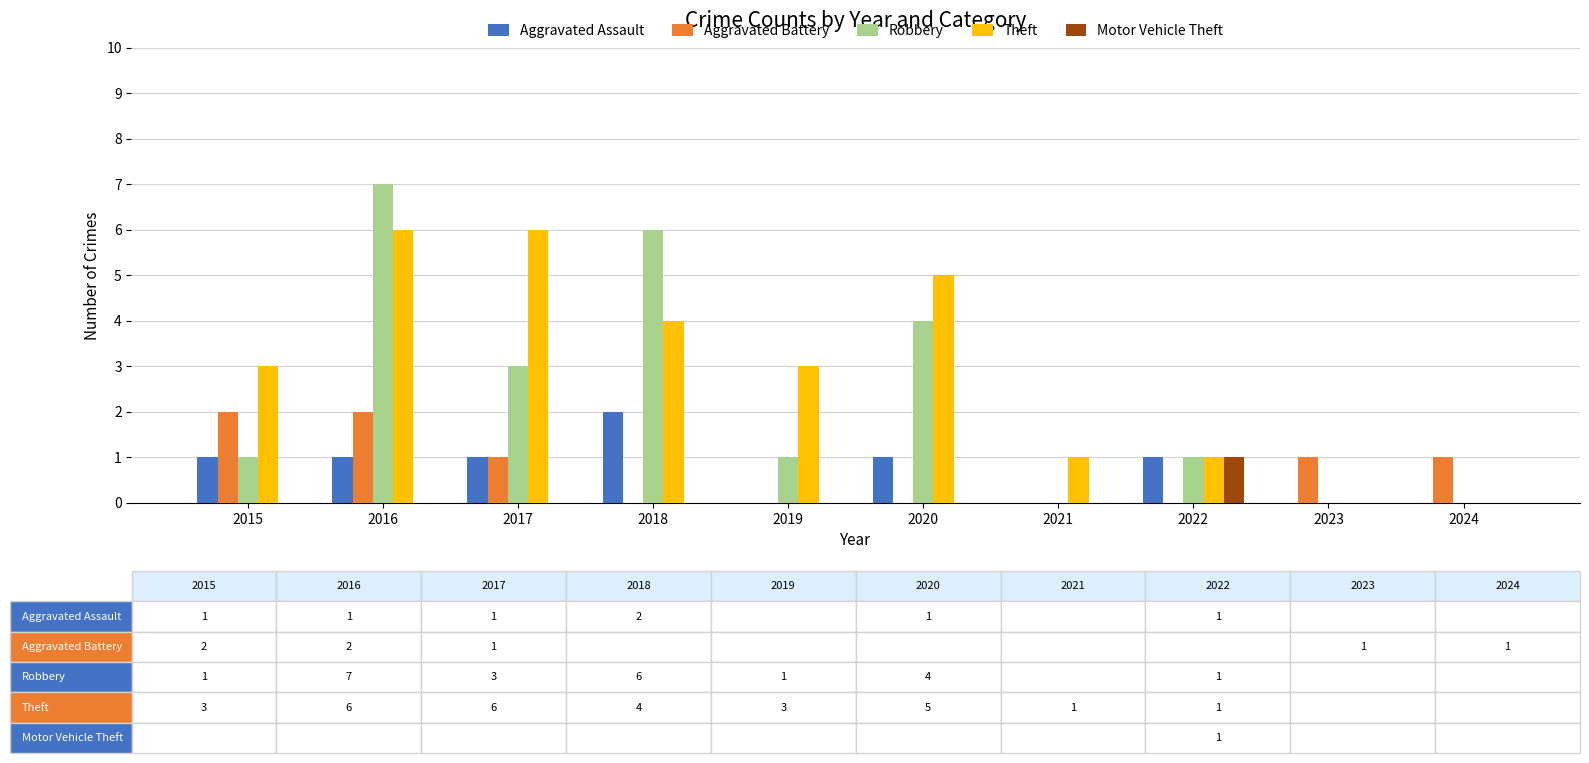

What are all the series names shown in the legend?

Aggravated Assault, Aggravated Battery, Robbery, Theft, Motor Vehicle Theft